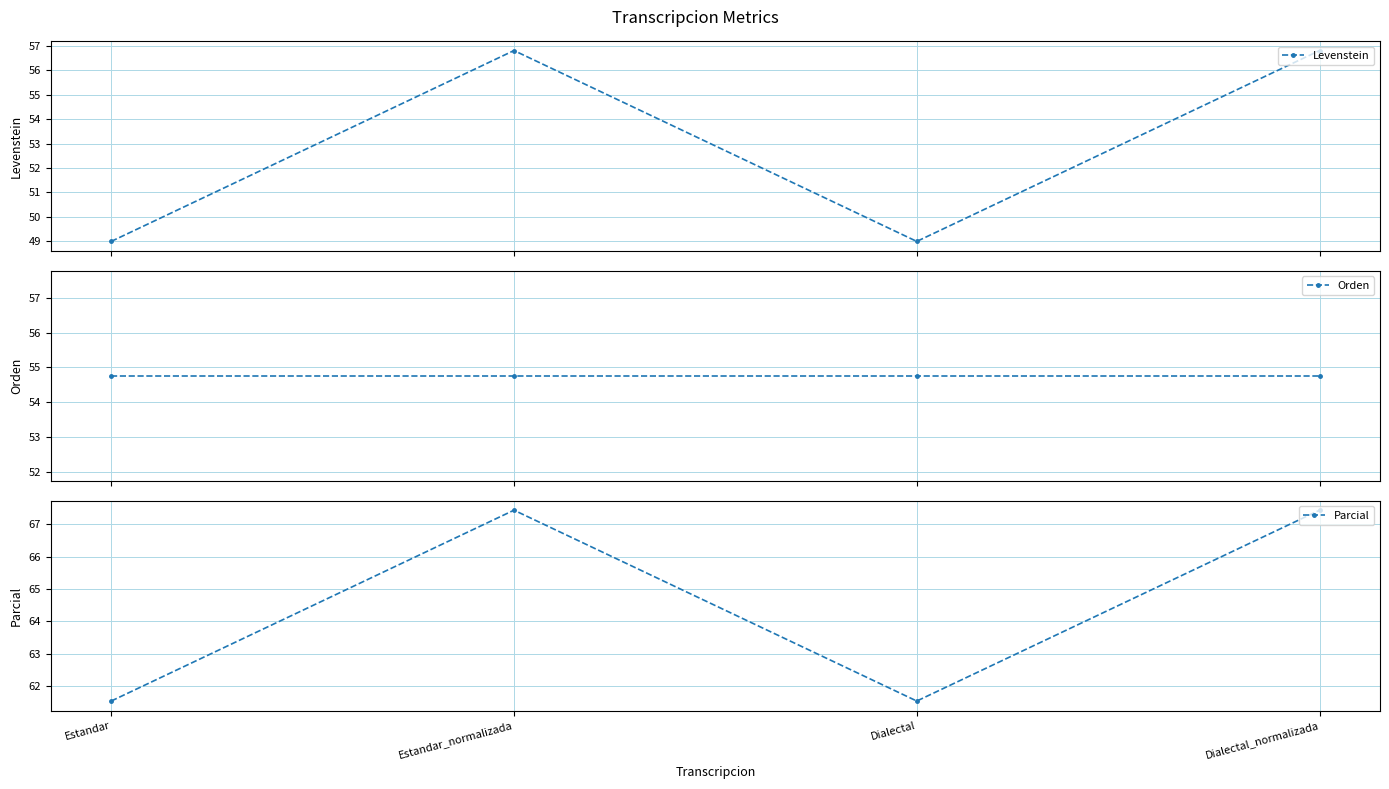

At which label is Orden closest to 54?

Estandar